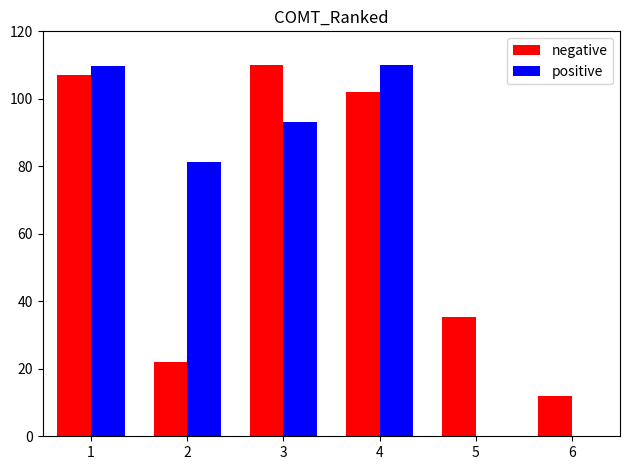

What is the total value across all series at 3?

203.2